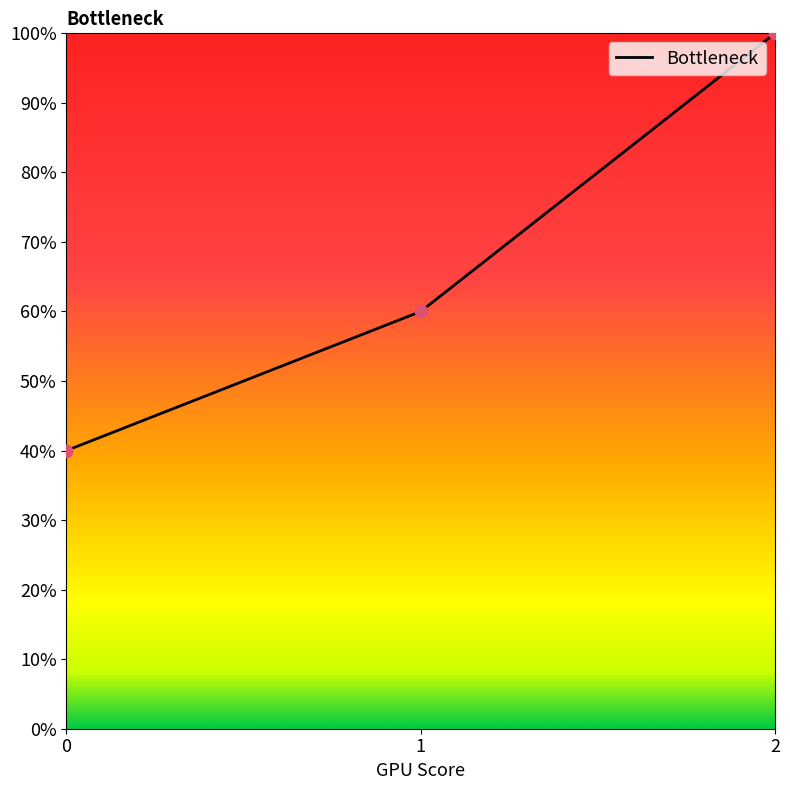

Approximately how many times larger is the value at 0 compared to 1?

0.7